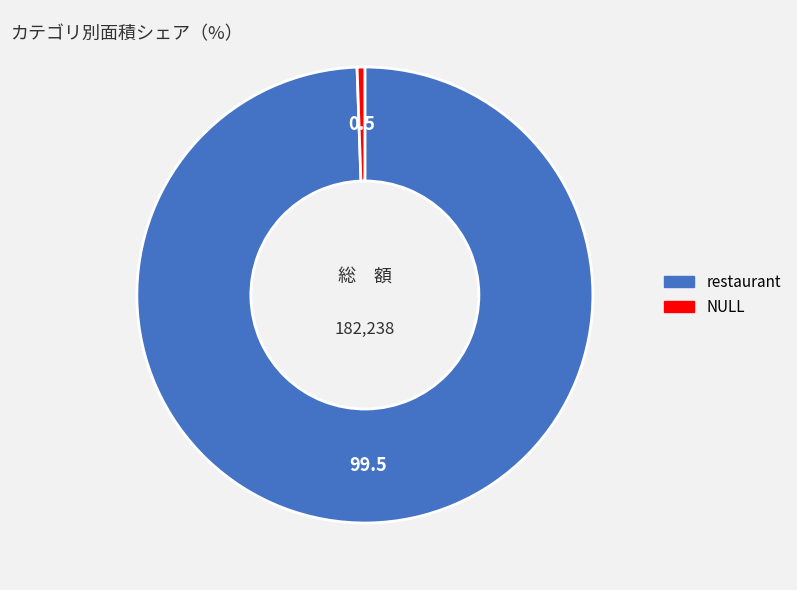

Count the number of slices in the pie.

2